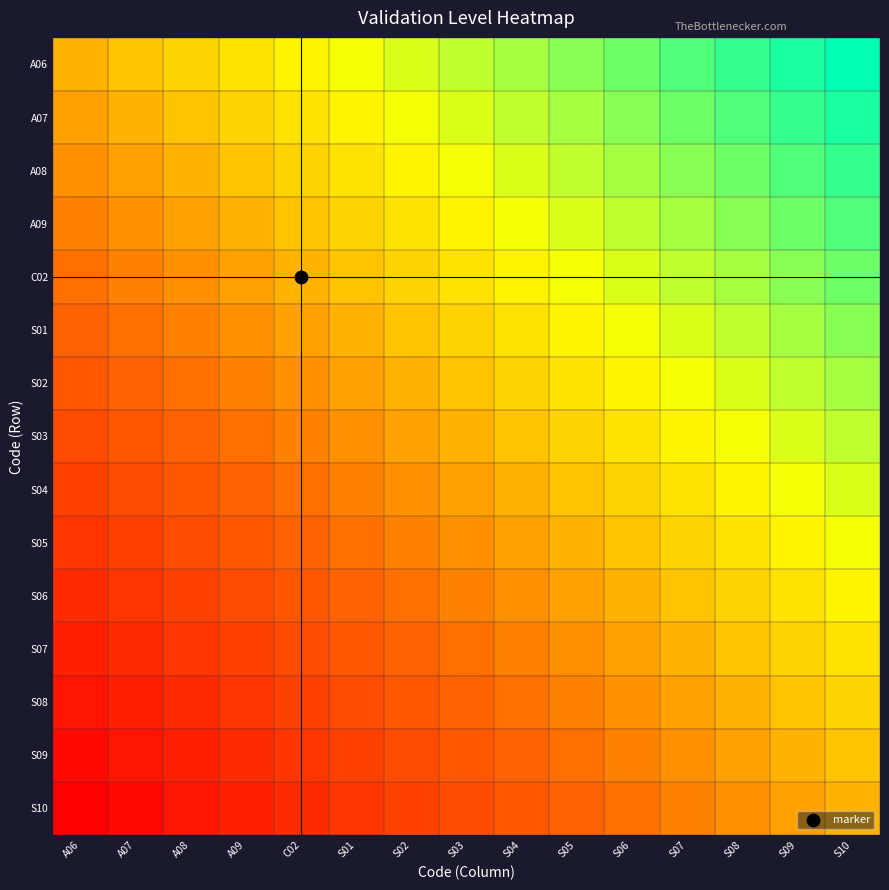

At which category is the sum across all series the highest?

S10